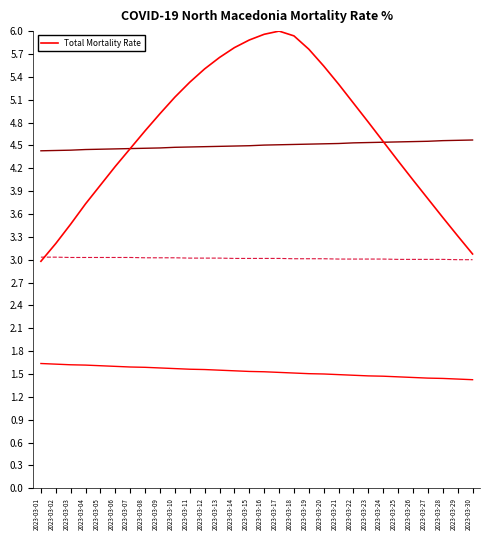

Does the chart have visible grid lines?

No